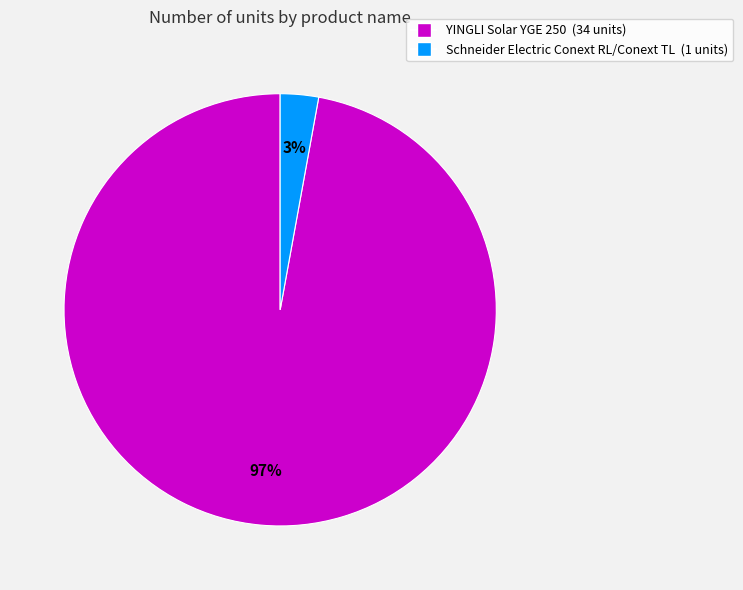

Which slice is the smallest?

Schneider Electric Conext RL/Conext TL